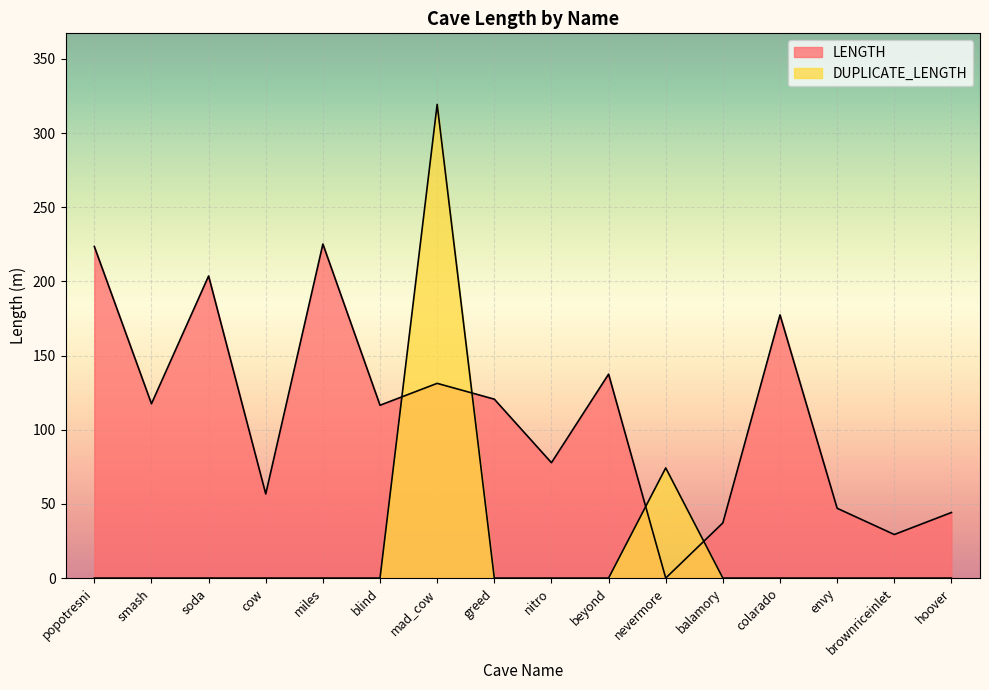

What is the label of the 10th point from the right?

mad_cow